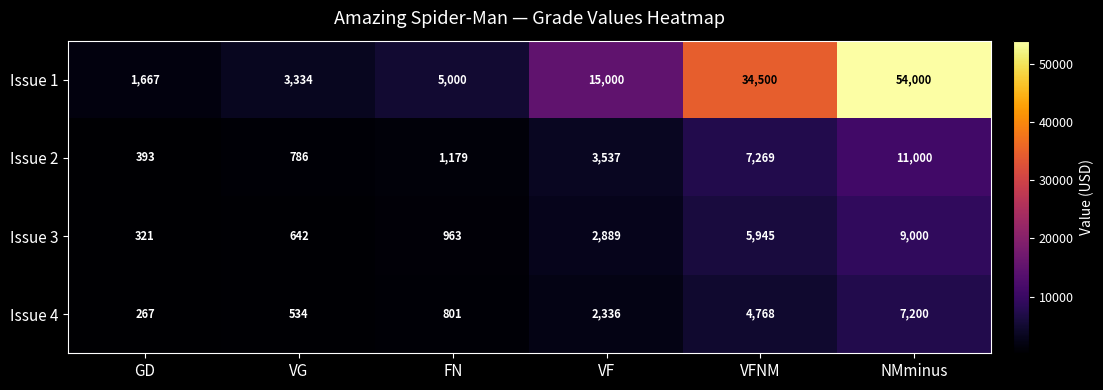

How many data points does each series have?

6